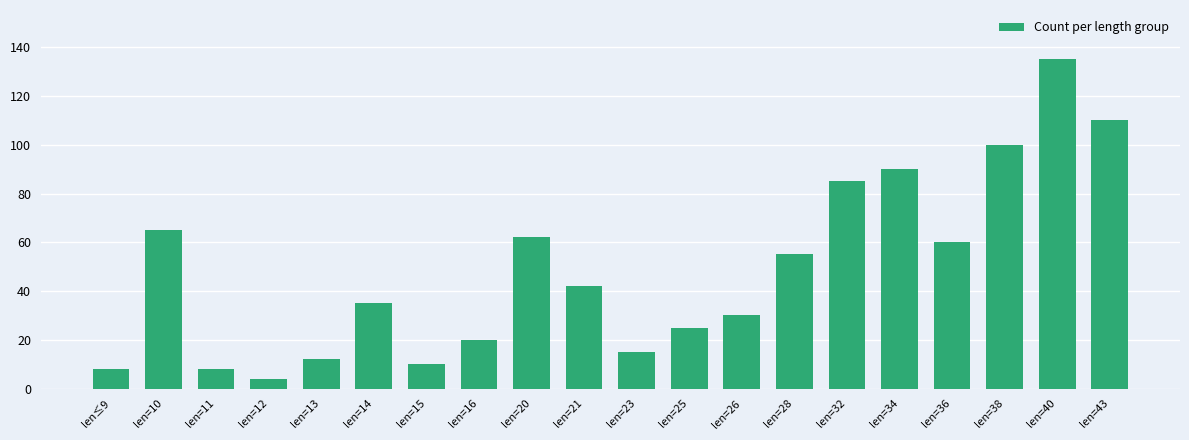

What is the change in value from len=10 to len=23?

-50